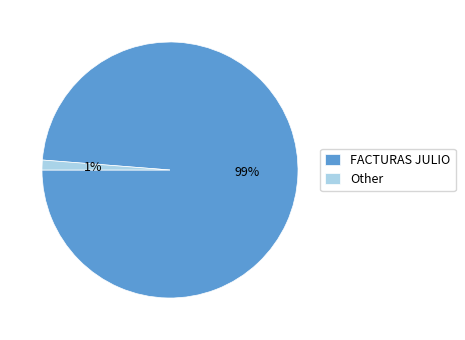

To the nearest percent, what is the difference between the FACTURAS JULIO and Other slice percentages?

98%